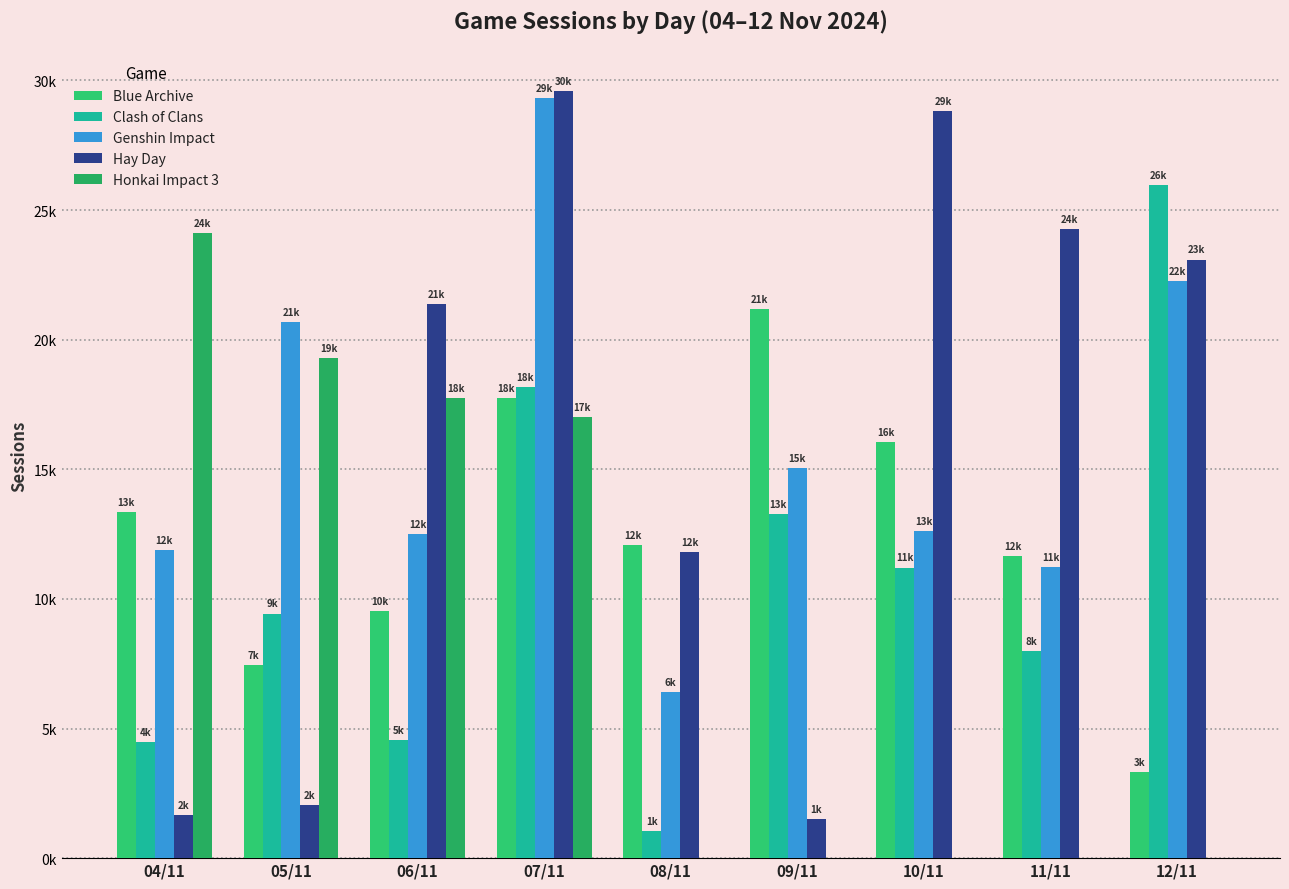

How many data points in Genshin Impact are less than 12616?

4